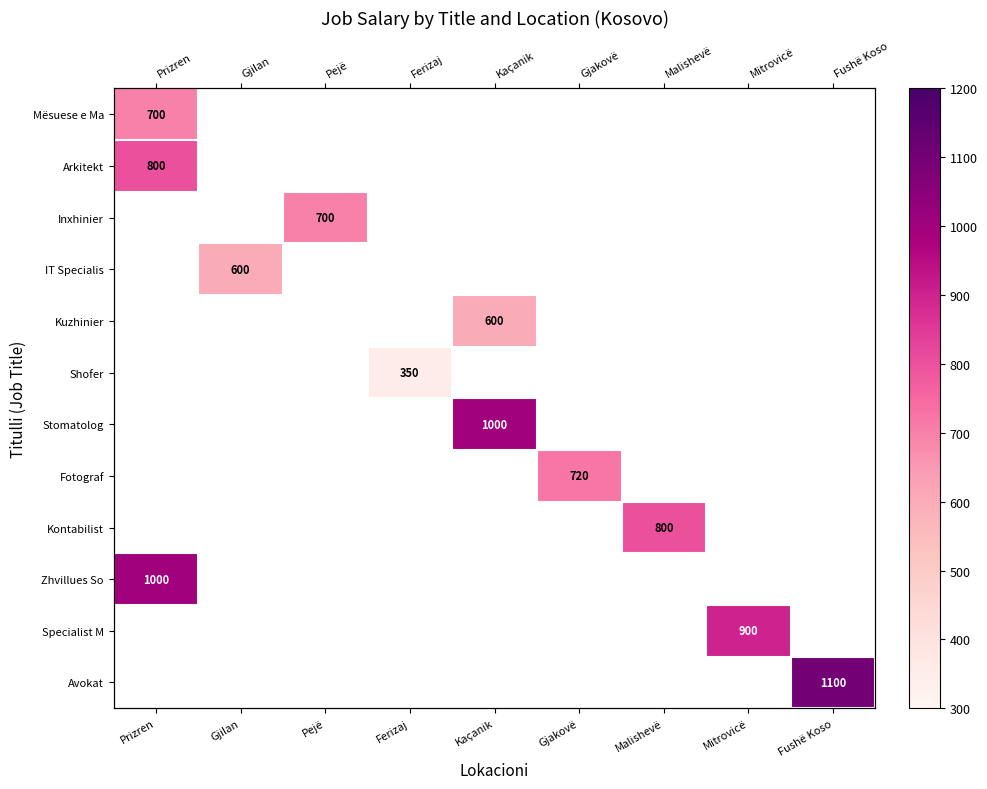

What is the approximate value of Fotograf at Gjakovë?

720.0